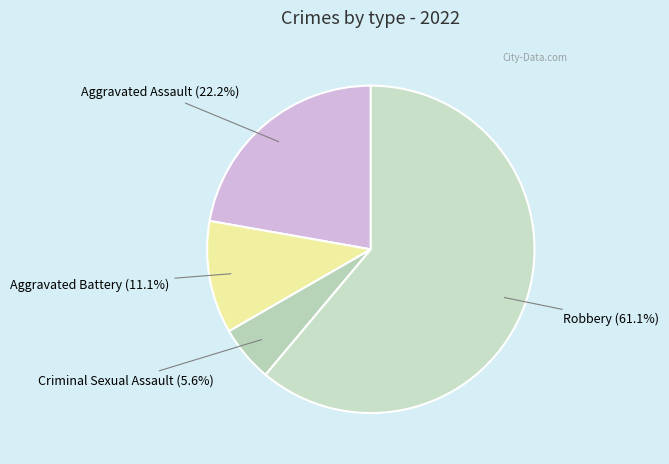

Which category accounts for the majority?

Robbery